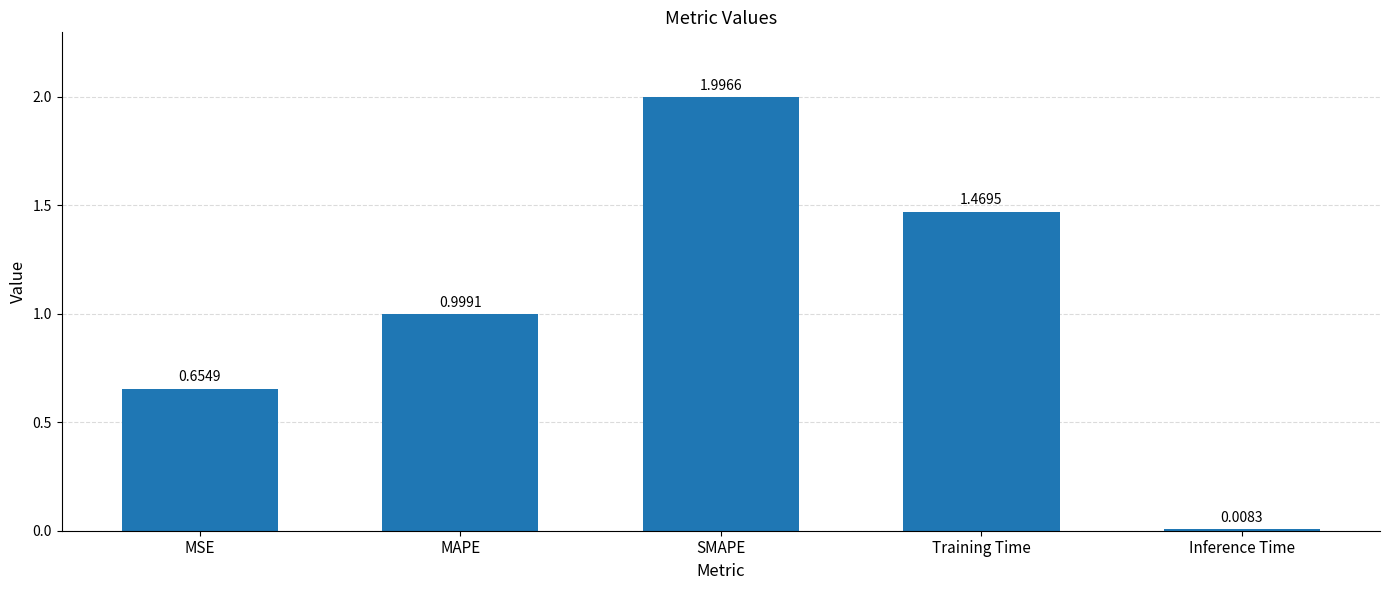

What is the sum of all values?

5.1